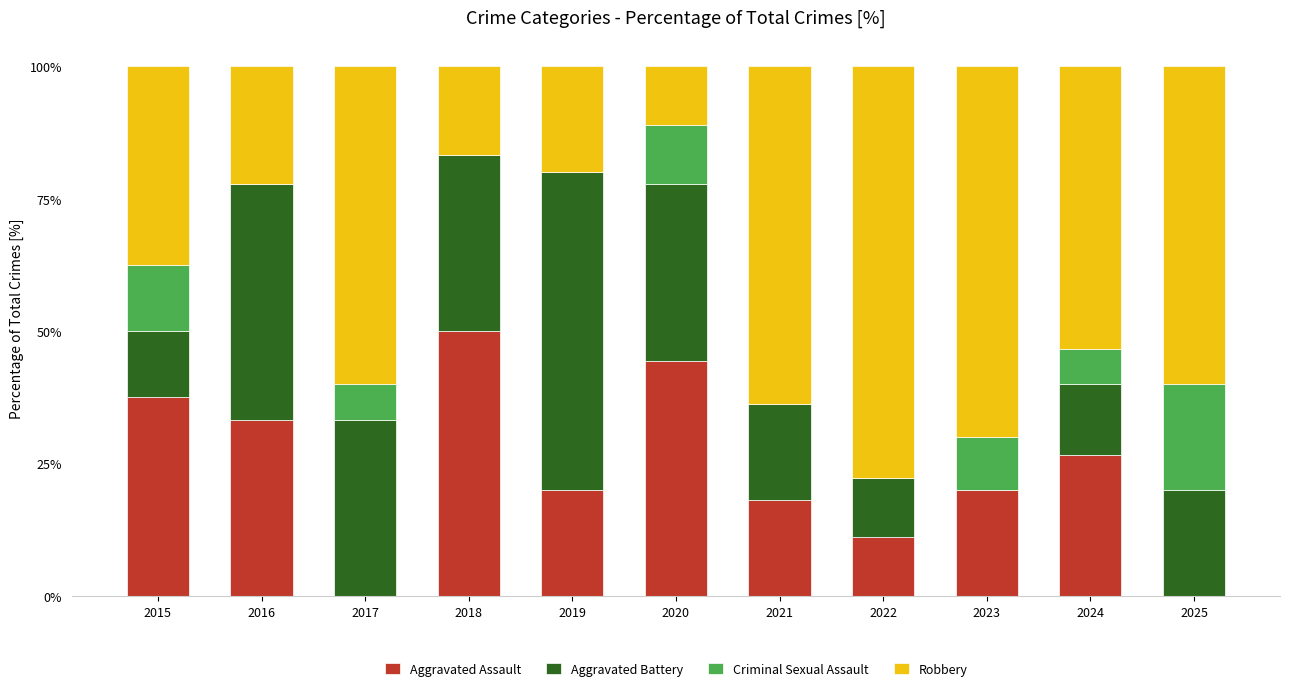

The value of Aggravated Assault at 2017 is 0.0. True or false?

True